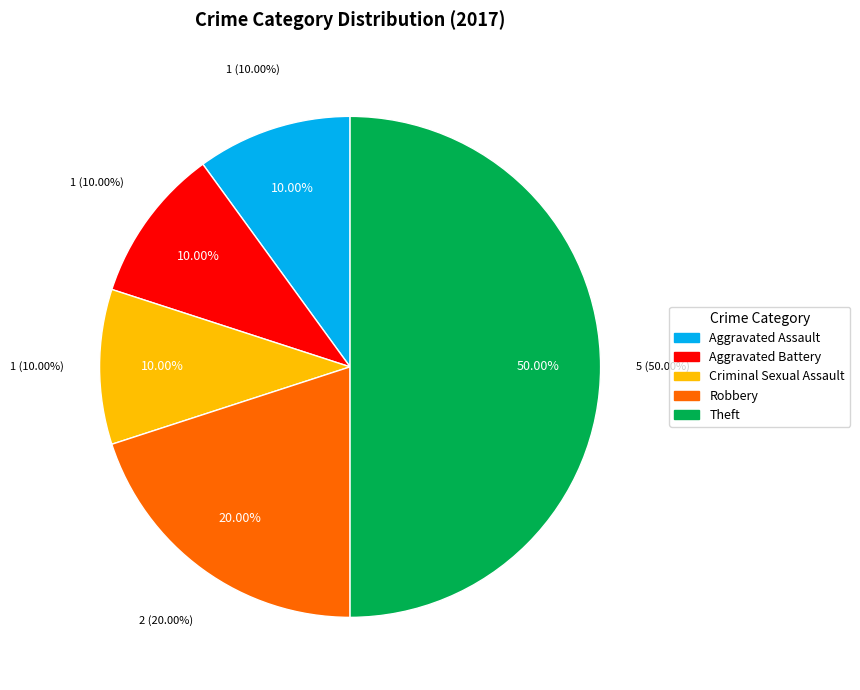

How many segments does this pie chart have?

5